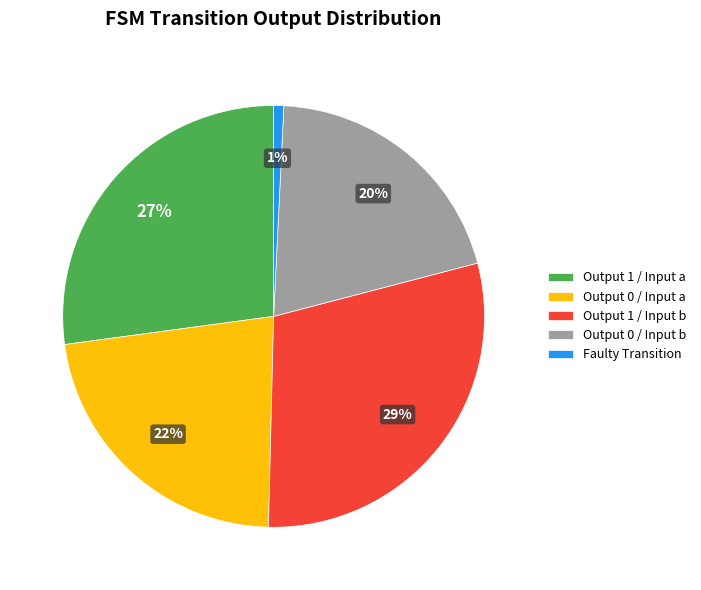

True or false: Output 1 / Input a accounts for 27% of the total.

True